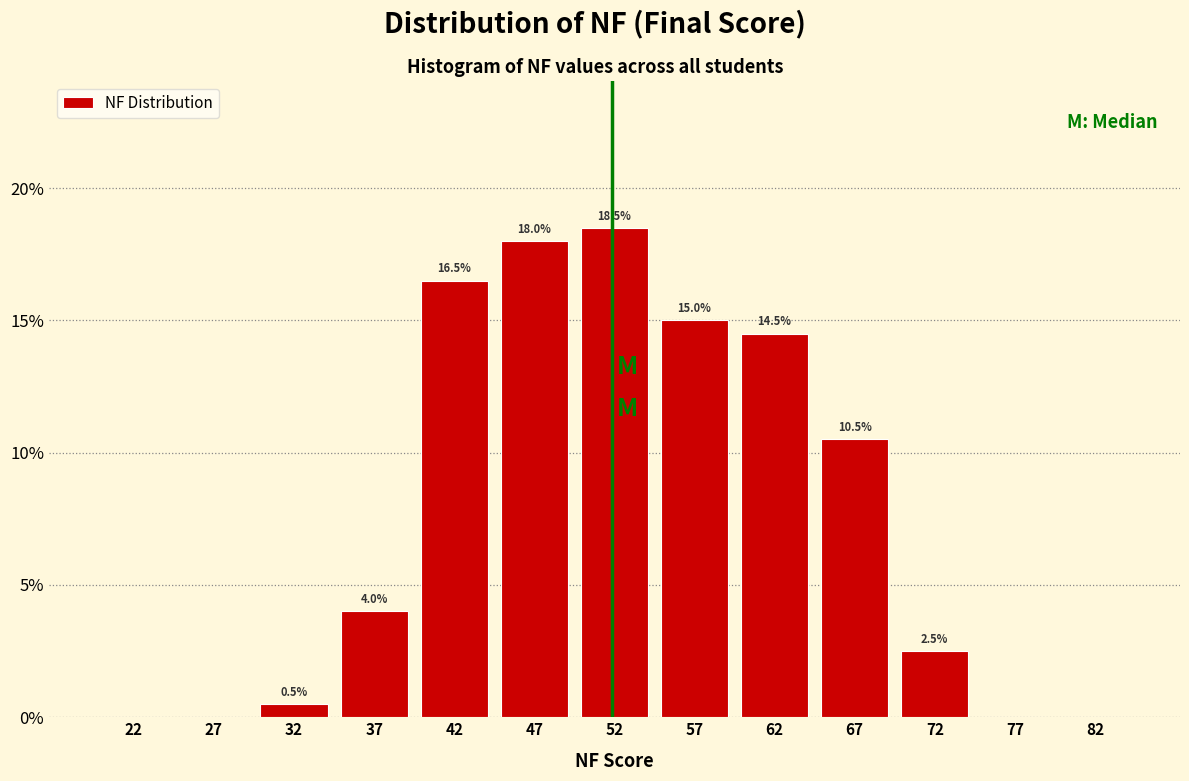

Over which range of the x-axis is the bar tallest?

50 to 55